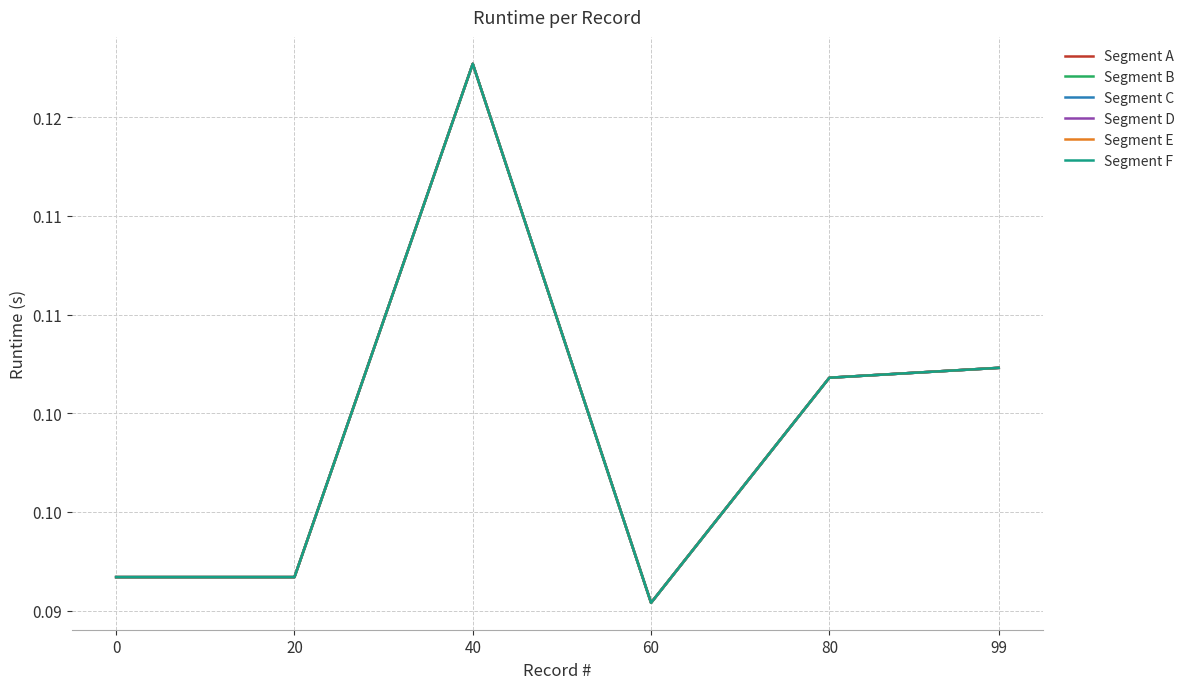

Does the chart have visible grid lines?

Yes